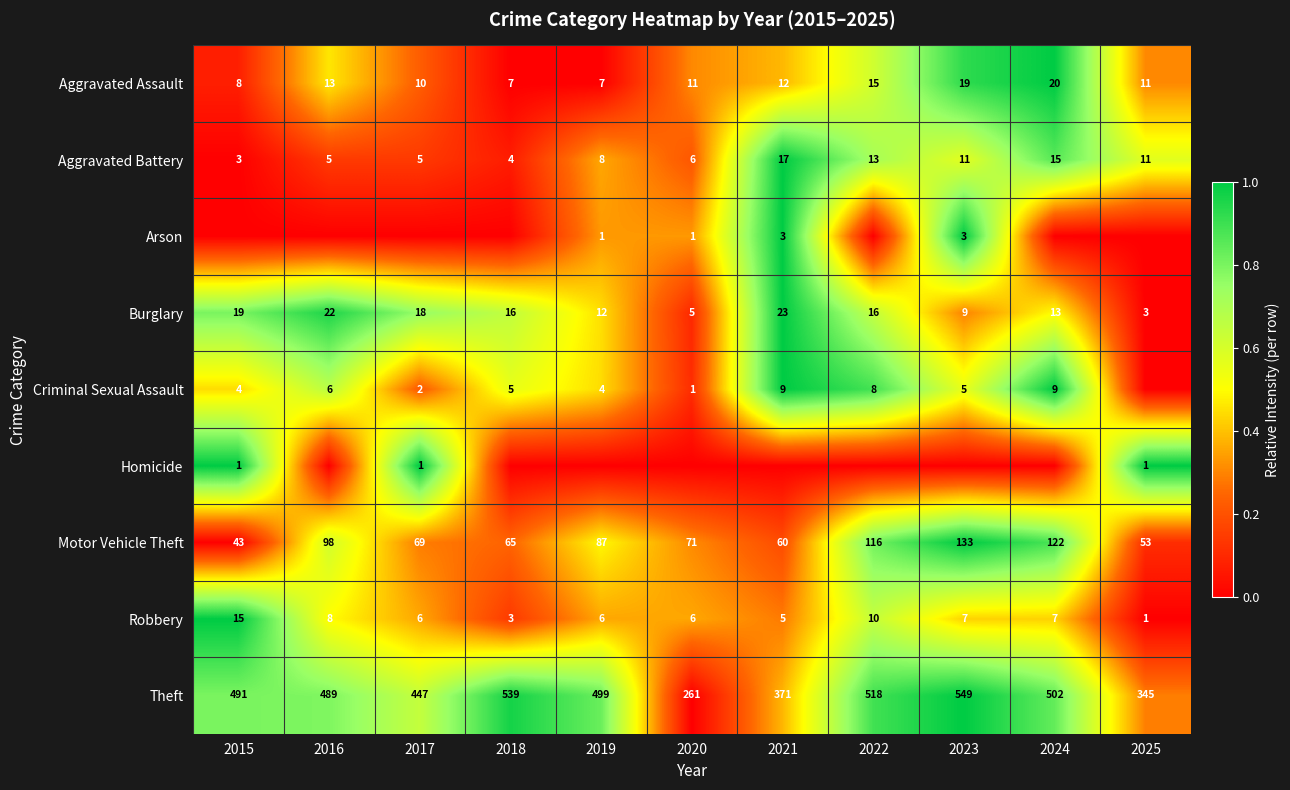

Which category has the highest value in the Motor Vehicle Theft series?

2023